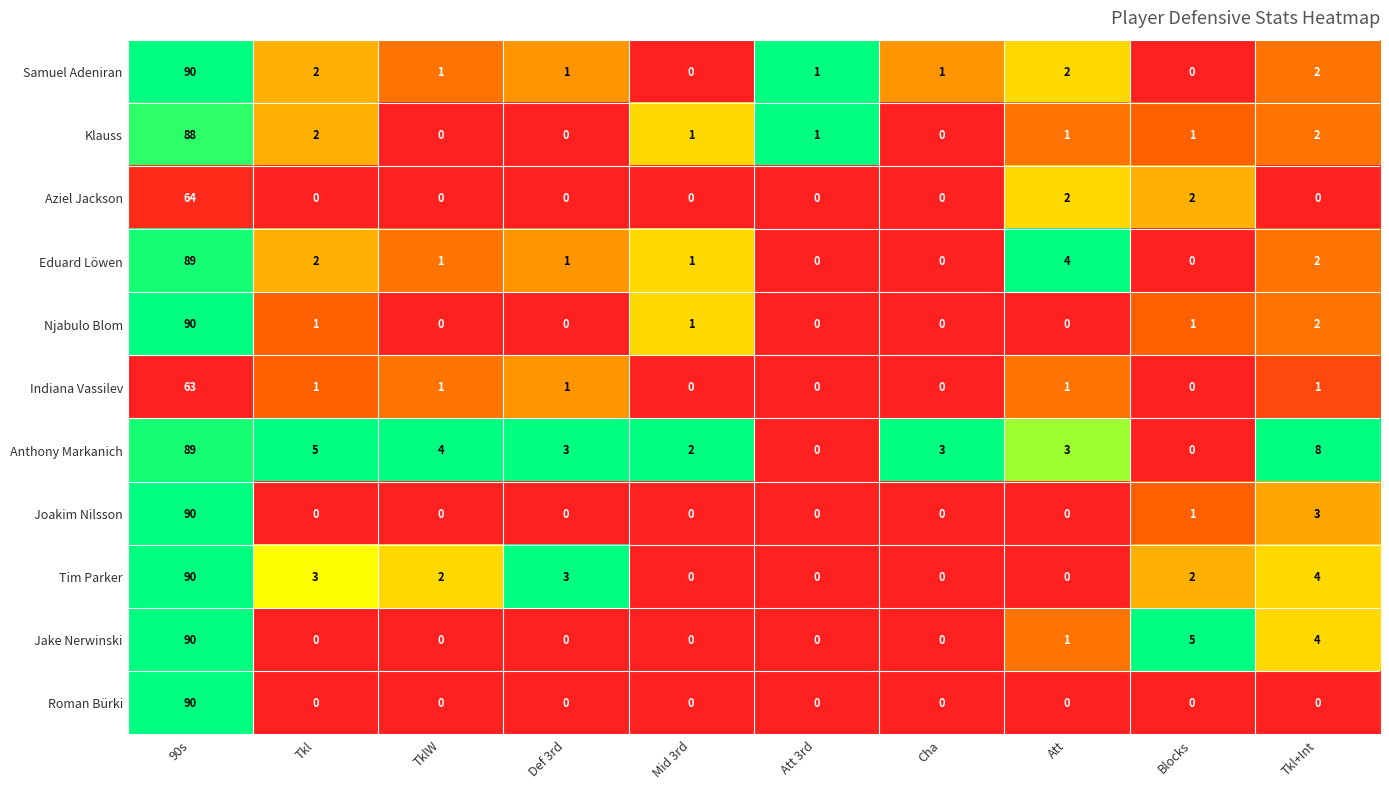

What is the spread (max minus min) of values at Blocks?

5